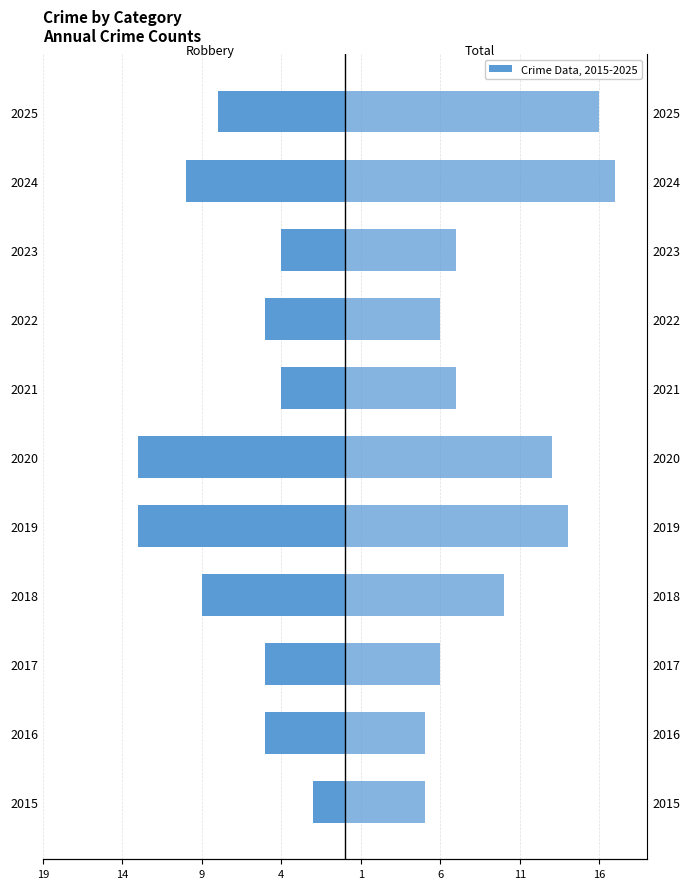

Between 2016 and 2019, which is larger?

2016